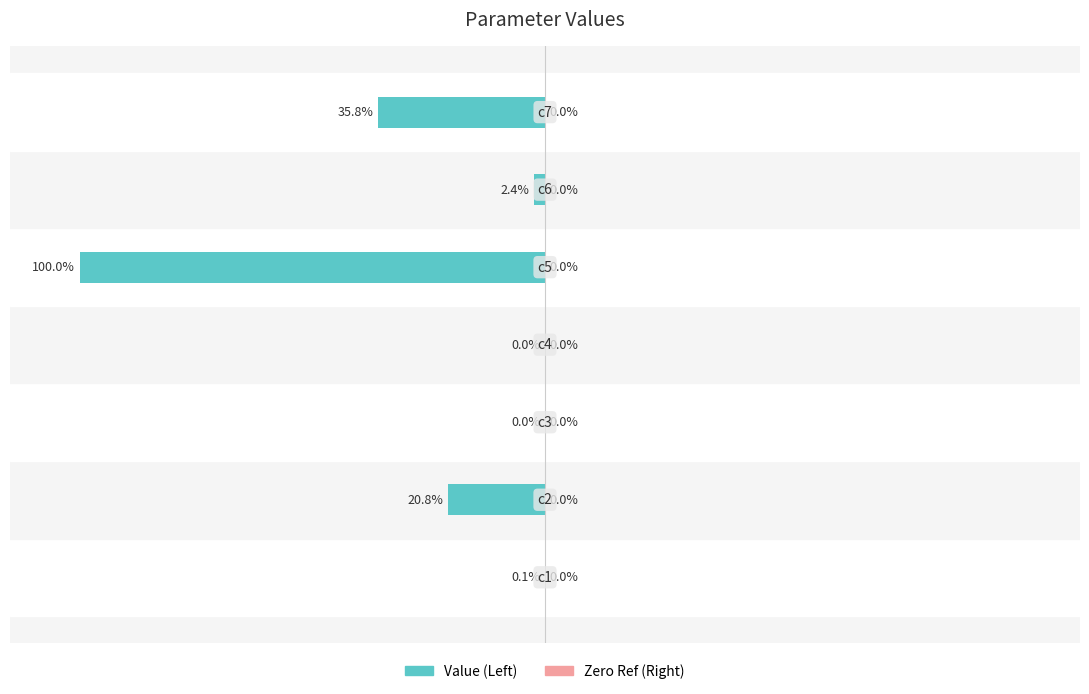

Are the bars grouped side by side (vs. stacked)?

No